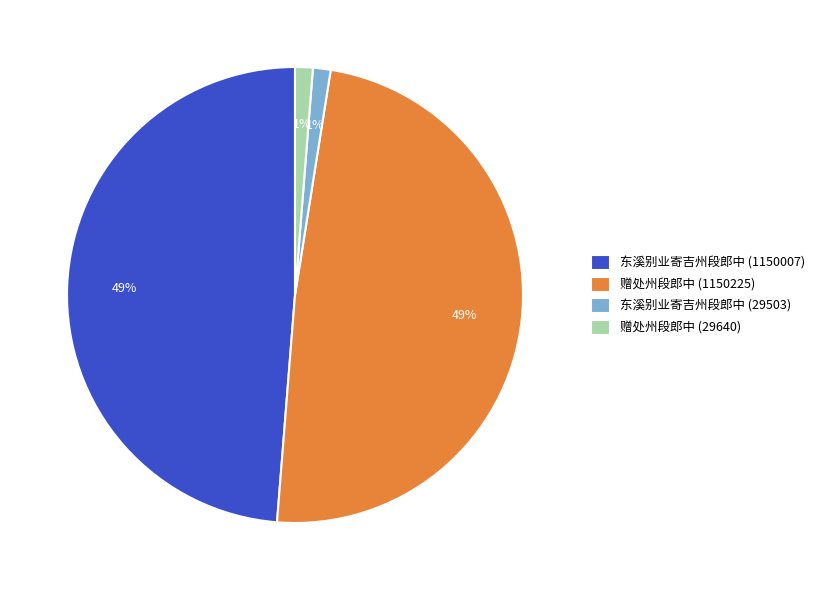

To the nearest percent, what portion does 赠处州段郎中 (1150225) represent?

49%